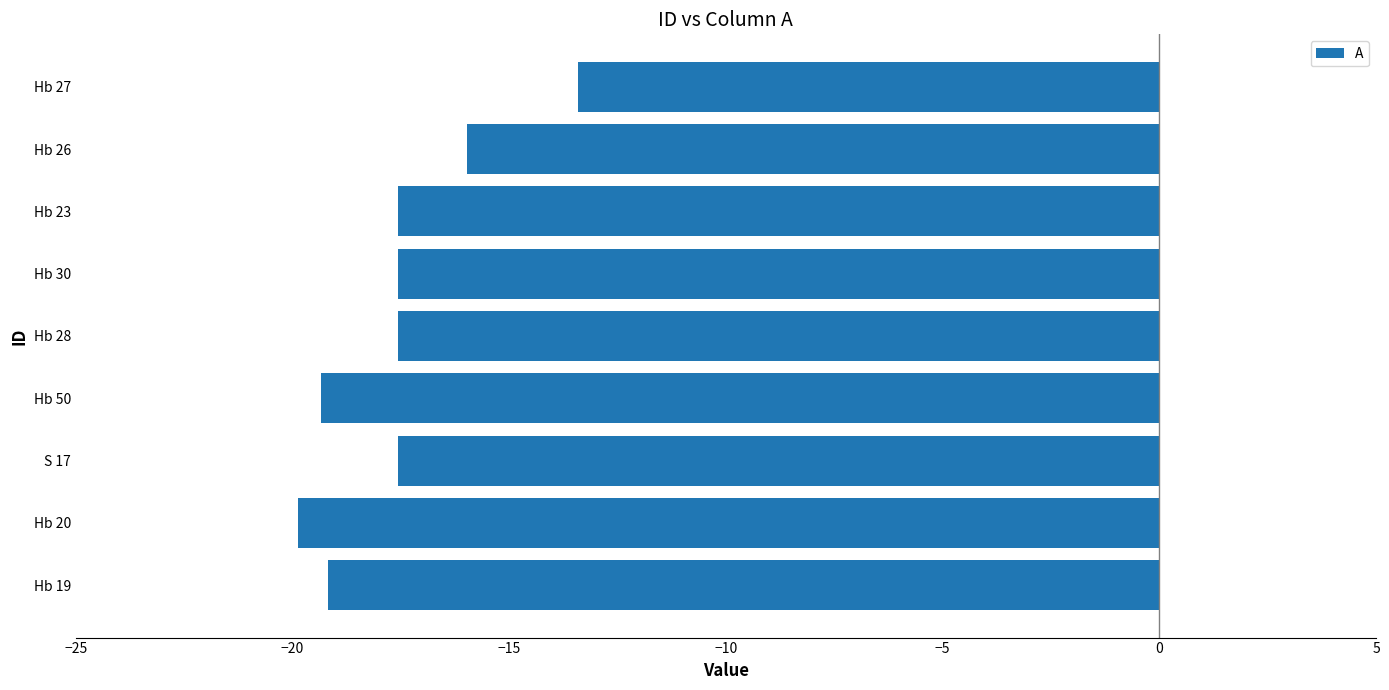

What is the difference between the maximum and minimum values?

6.5